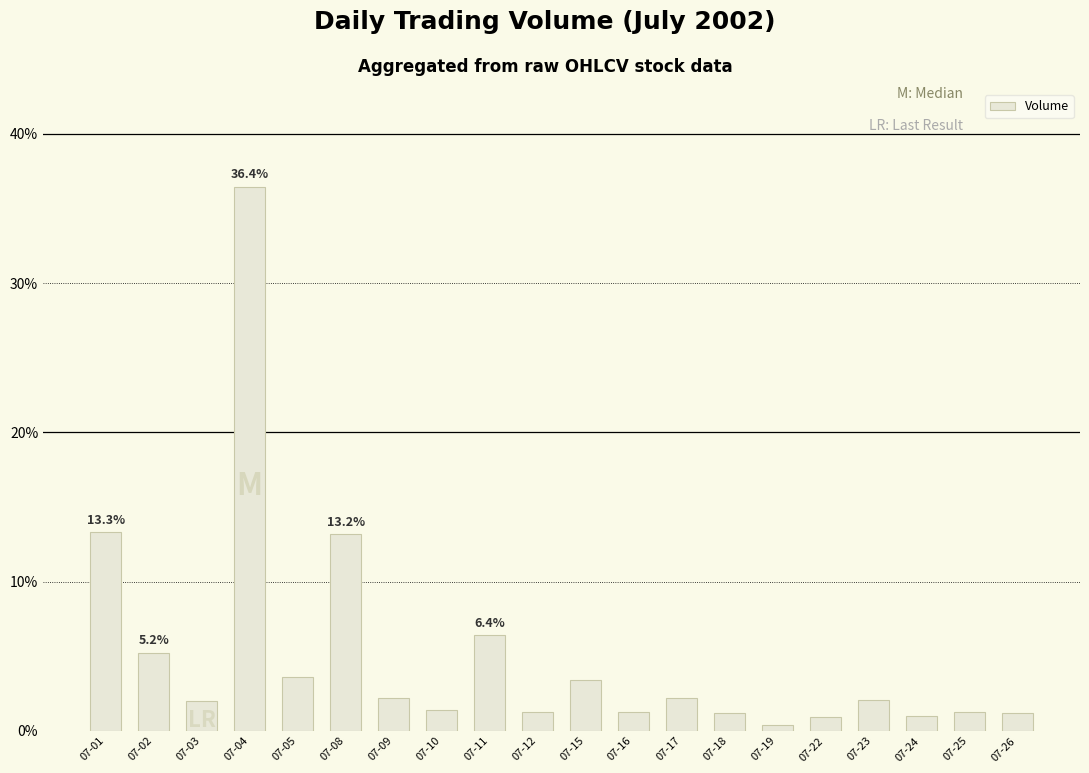

What is the change in value from 07-12 to 07-16?

-1552